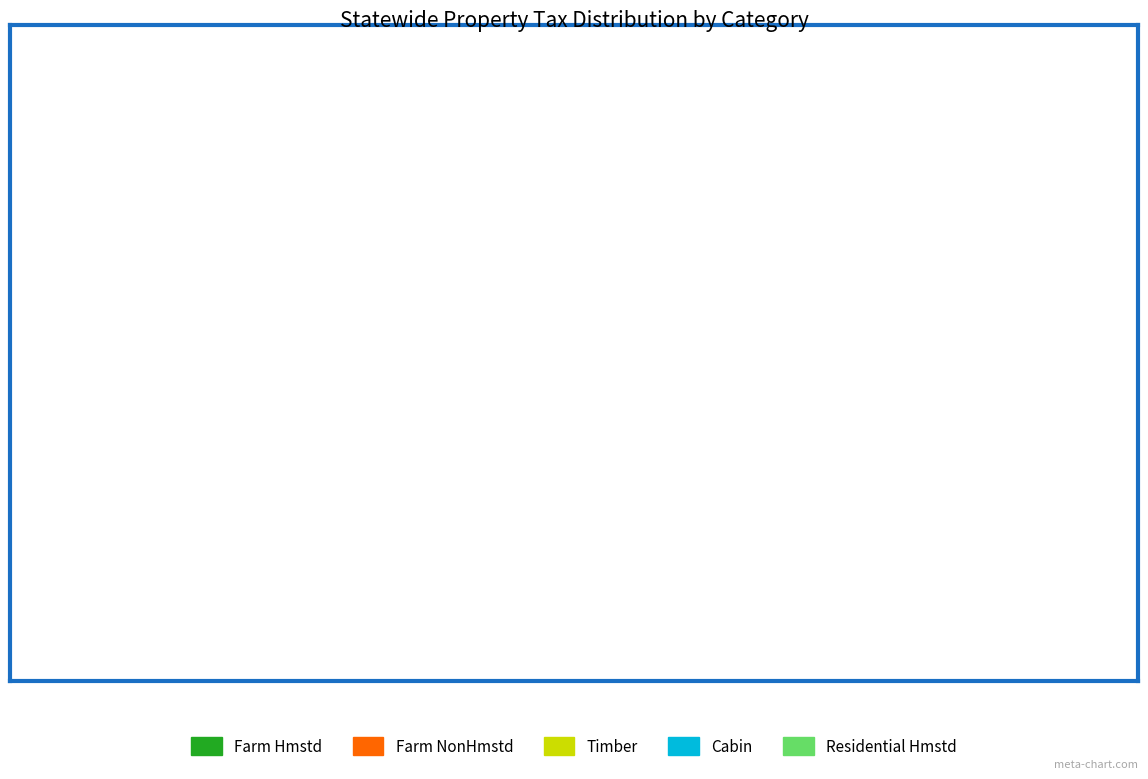

To the nearest percent, what portion does Residential Hmstd represent?

79%